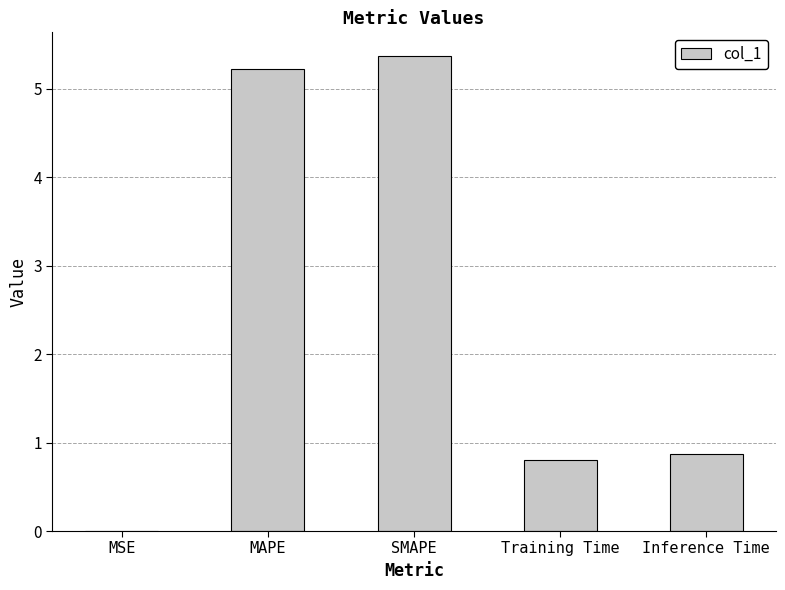

What is the ratio of the value at SMAPE to the value at MAPE?

1.0